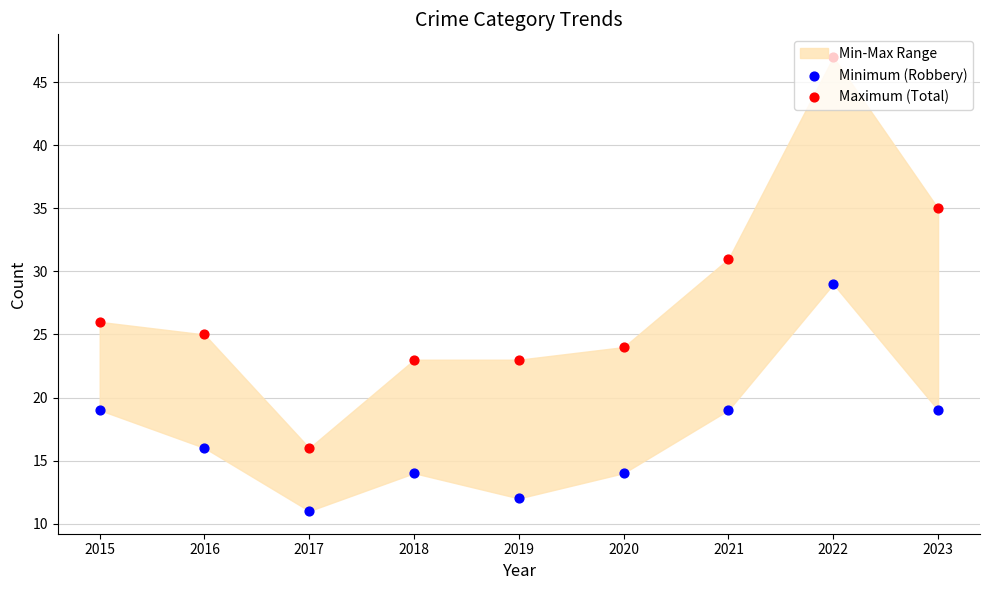

Is the value of Minimum (Robbery) at 2019 greater than the value of Maximum (Total) at 2020?

No